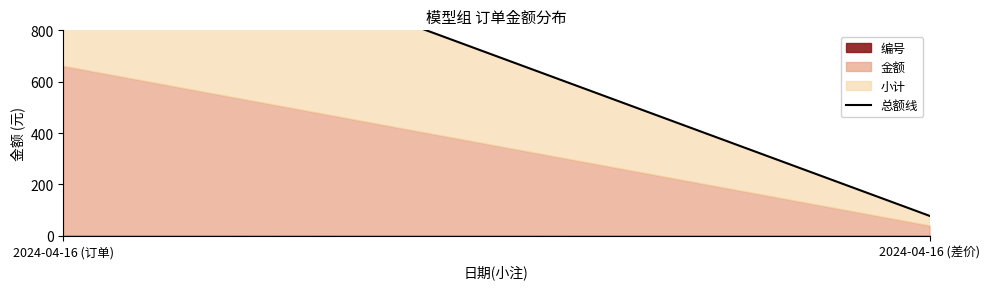

What is the difference between the 编号 values at 2024-04-16 (订单) and 2024-04-16 (差价)?

1